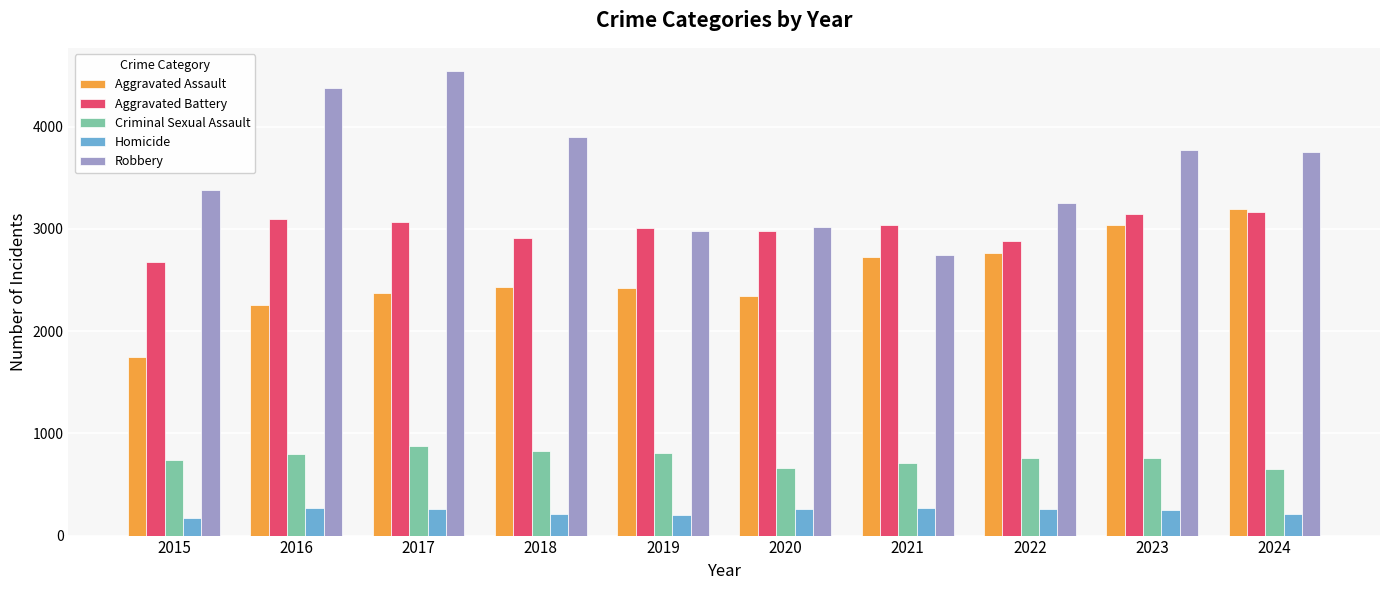

How many groups of bars are there?

10